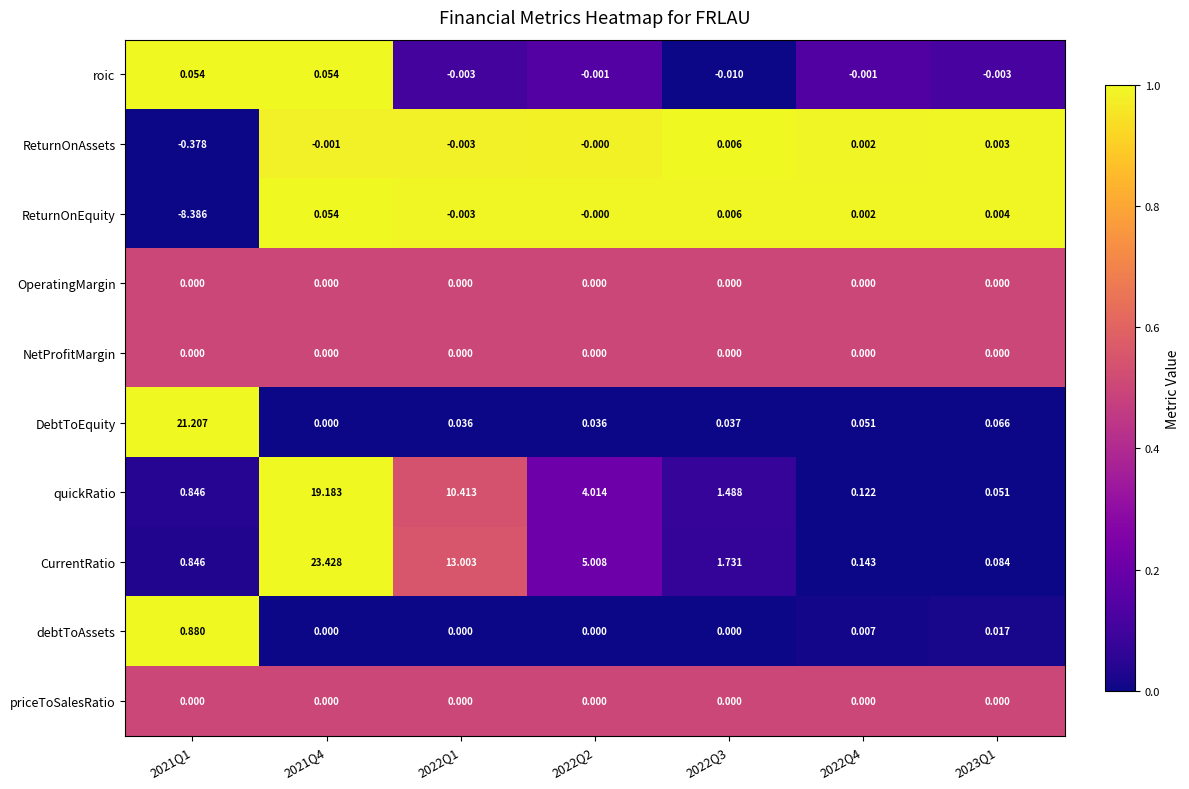

Which series has the largest total across all categories?

CurrentRatio